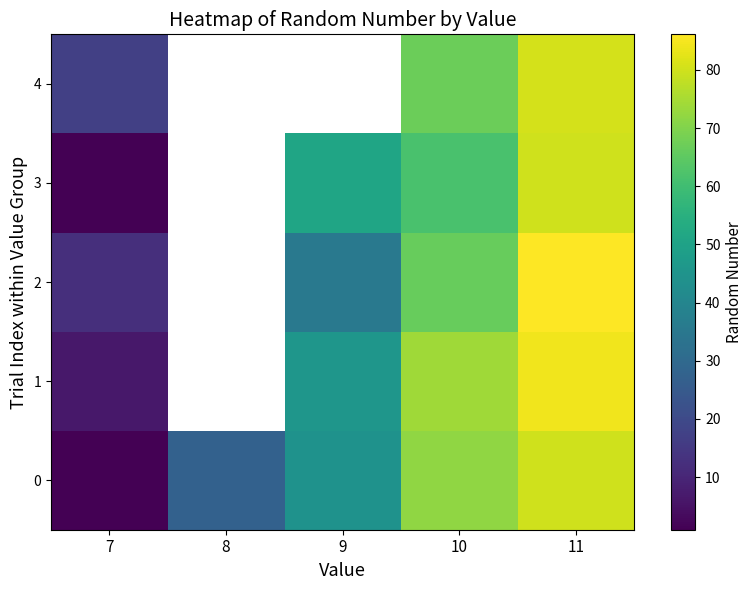

What is the maximum value shown in the chart?

86.1